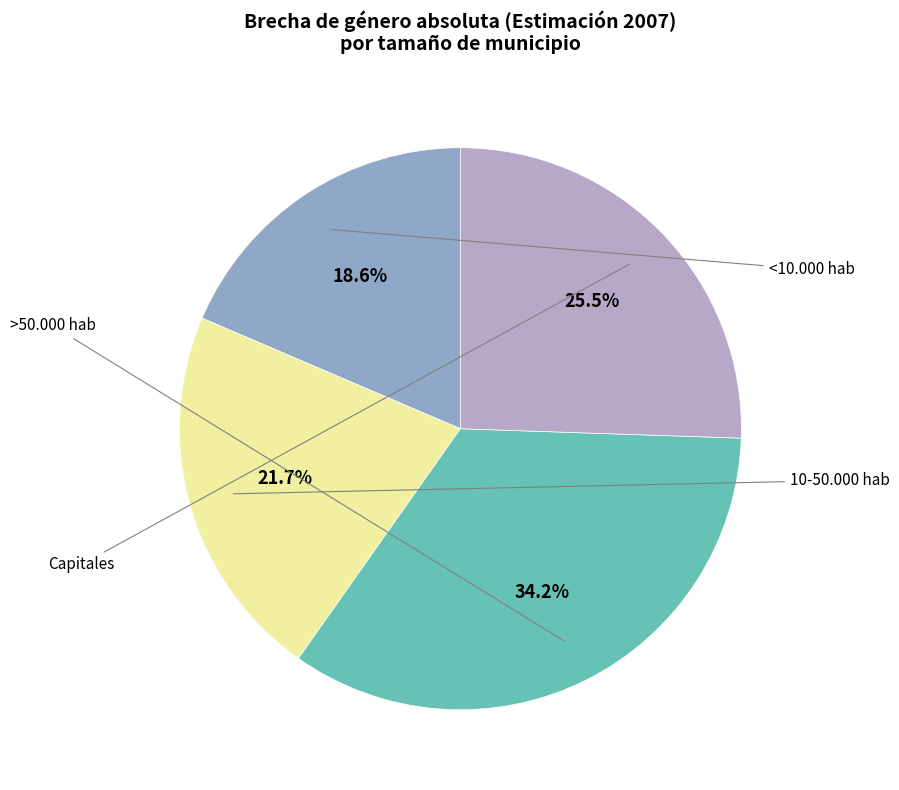

Is there any slice that represents more than half of the pie?

No